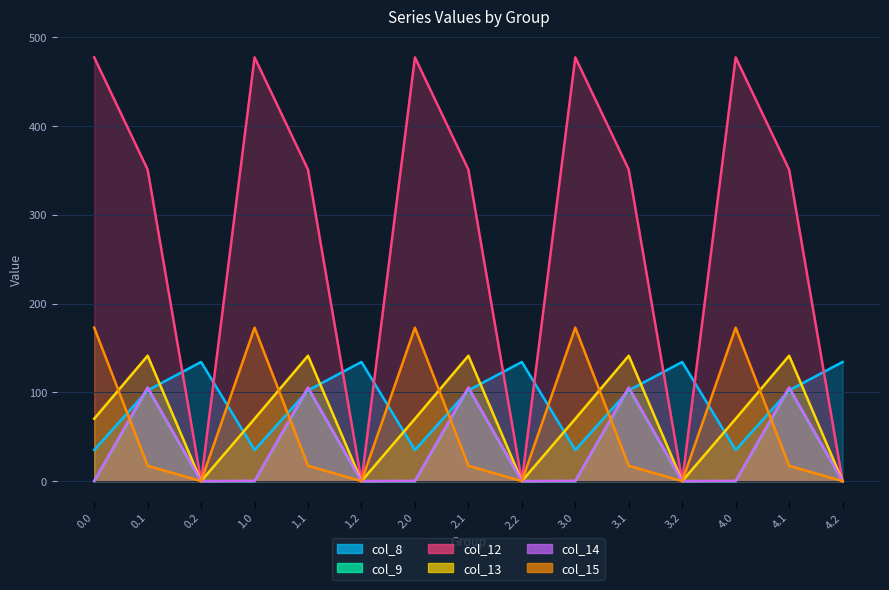

True or false: col_14 and col_12 intersect in this chart.

False